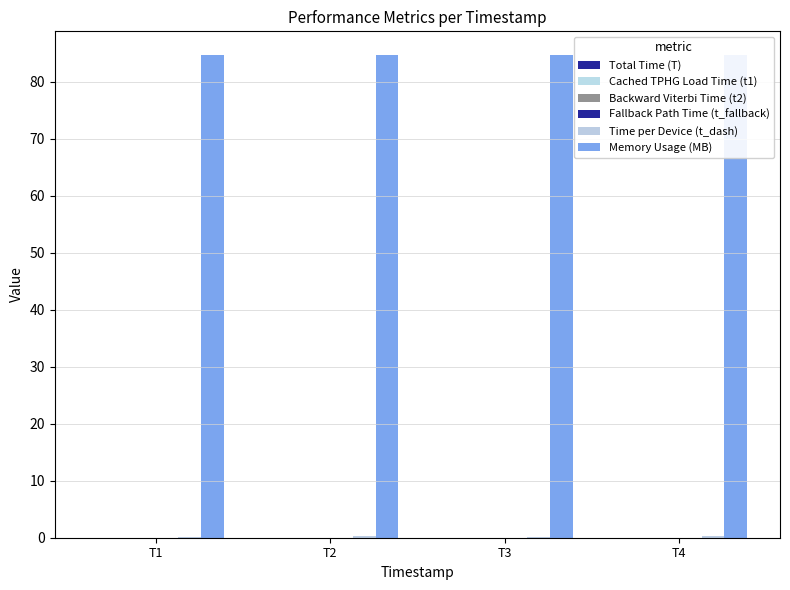

True or false: Cached TPHG Load Time (t1) has a value of 0.0 at T1.

False